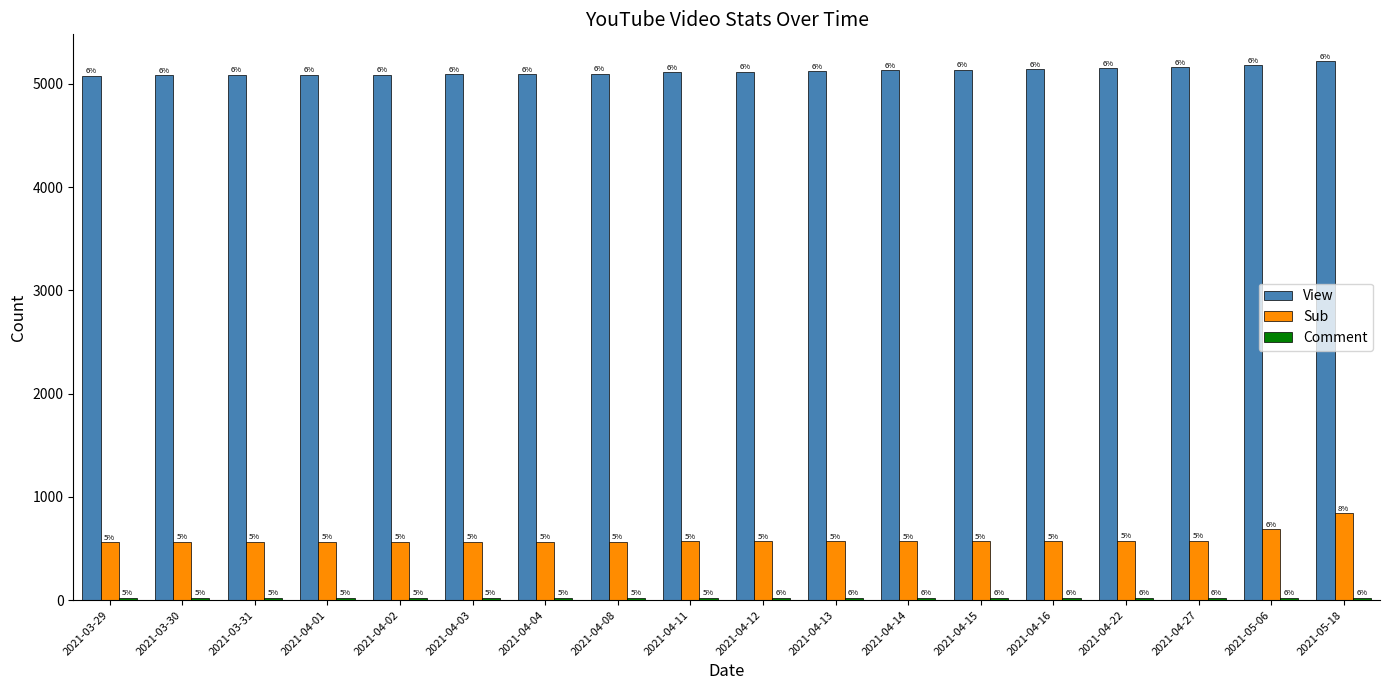

True or false: Sub has a value of 569 at 2021-04-14.

True